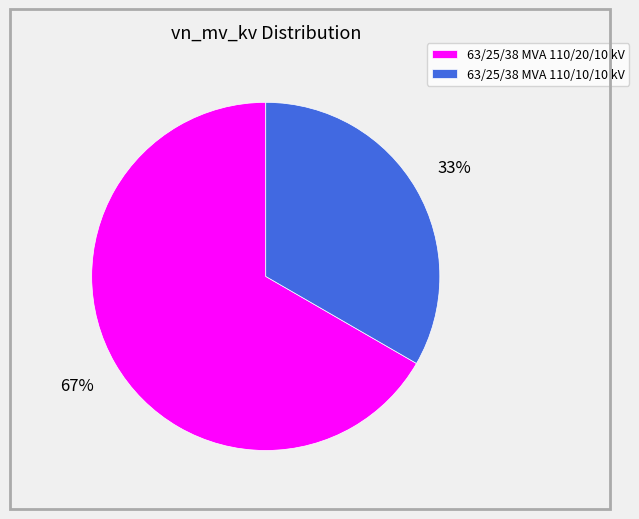

Approximately how many times larger is the value at 63/25/38 MVA 110/20/10 kV compared to 63/25/38 MVA 110/10/10 kV?

2.0